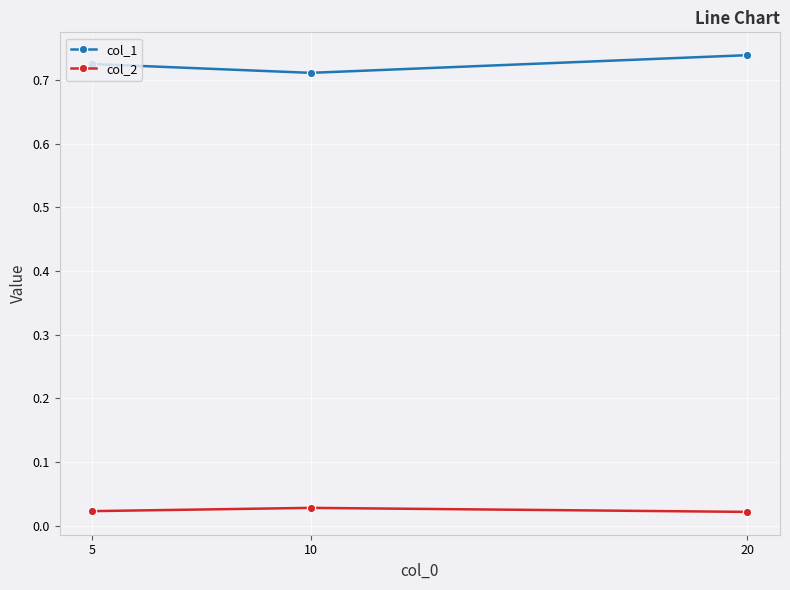

What is the sum of the col_1 values at 20 and 5?

1.5